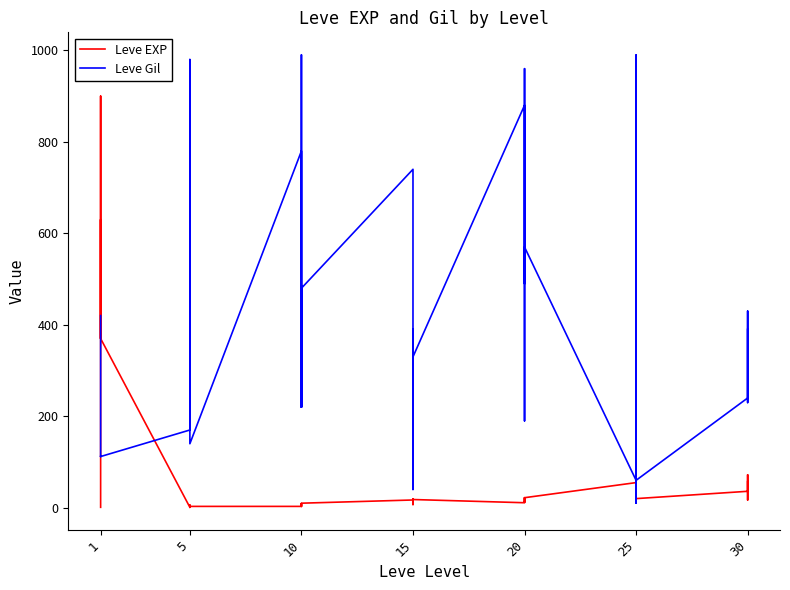

What is the minimum value for Leve EXP?

1